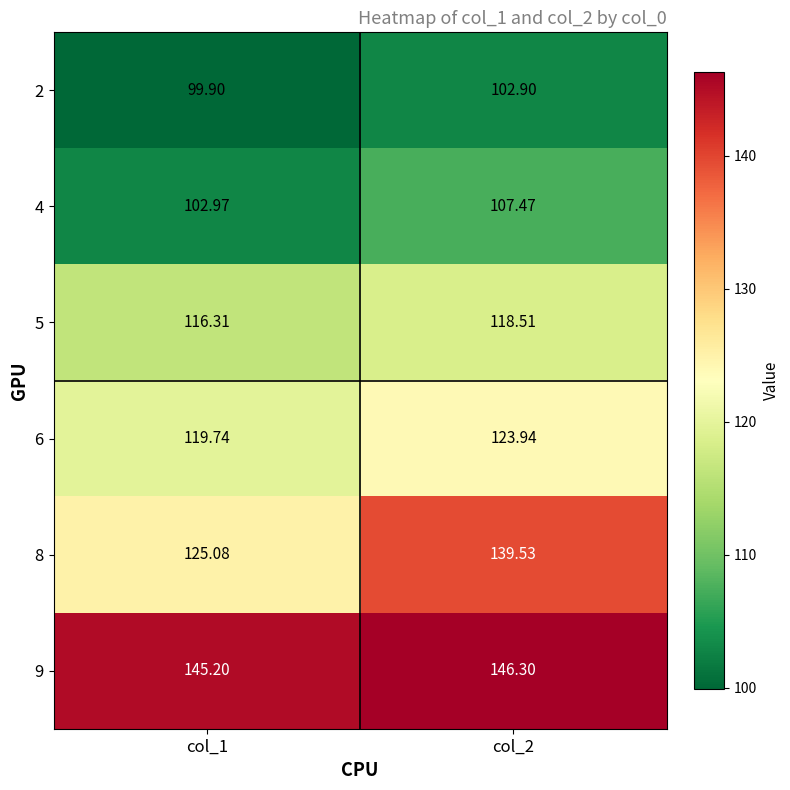

Is the value of 6 at col_2 greater than the value of 2 at col_2?

Yes